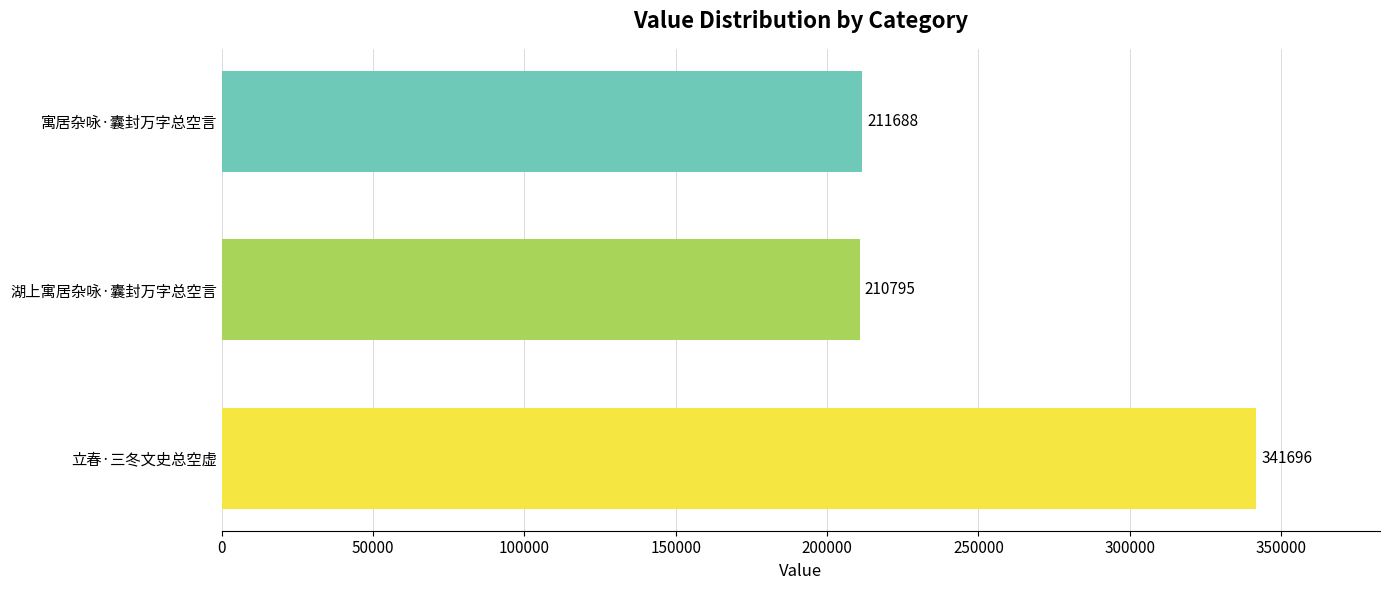

The value at 寓居杂咏·囊封万字总空言 is 104192. True or false?

False